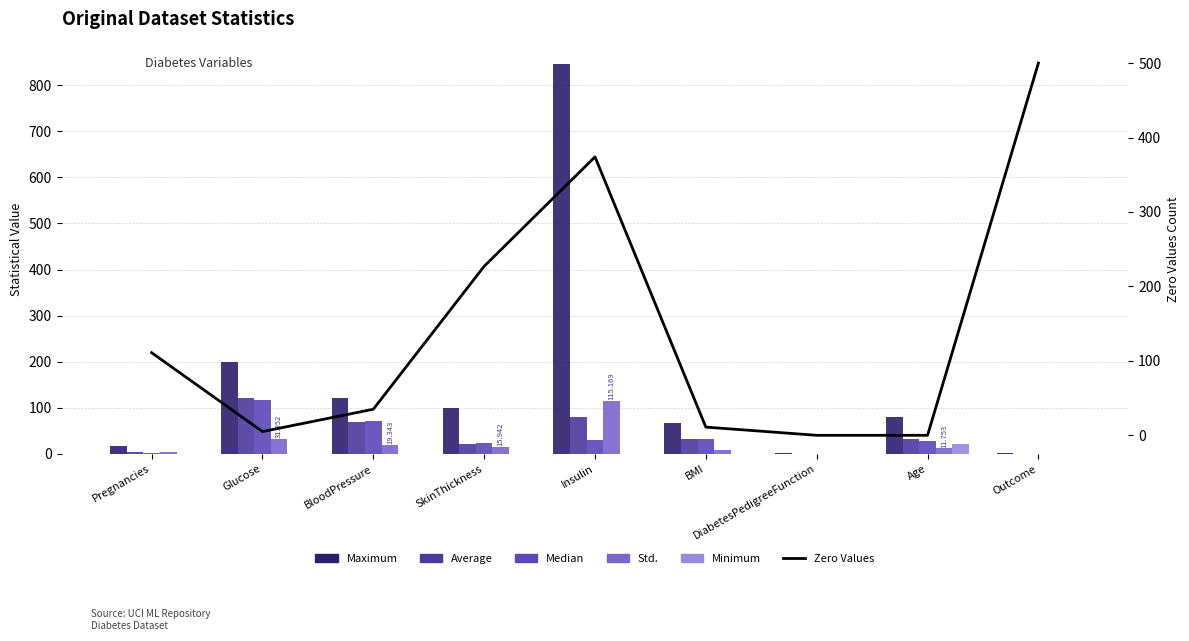

What is the difference between the maximum and second lowest values in the Median series?

116.6